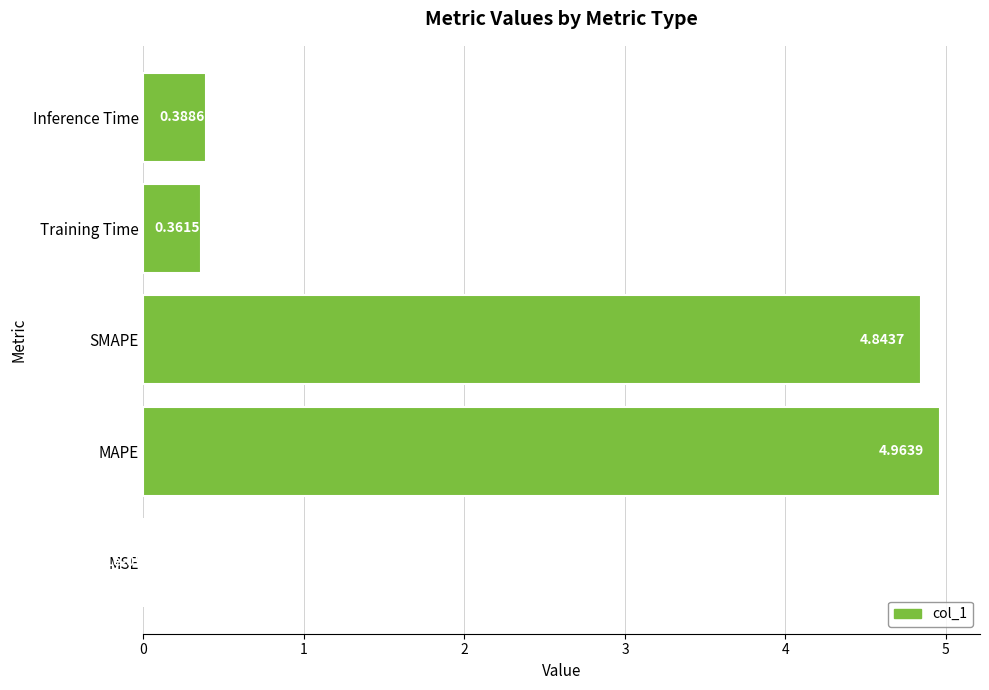

Where is the data nearest to the value 2?

Inference Time